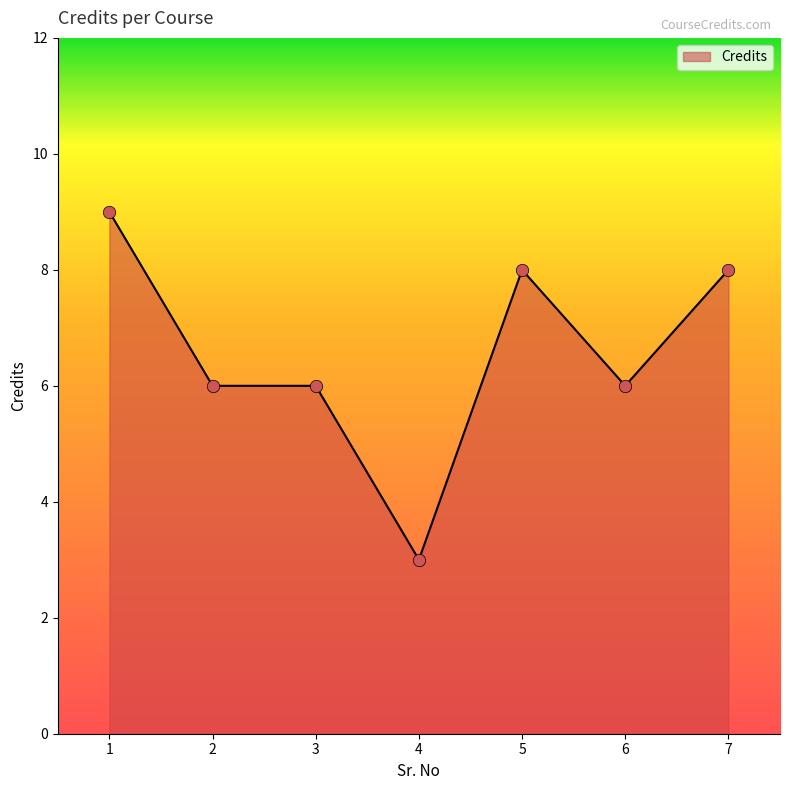

What is the change in value from 1 to 7?

-1